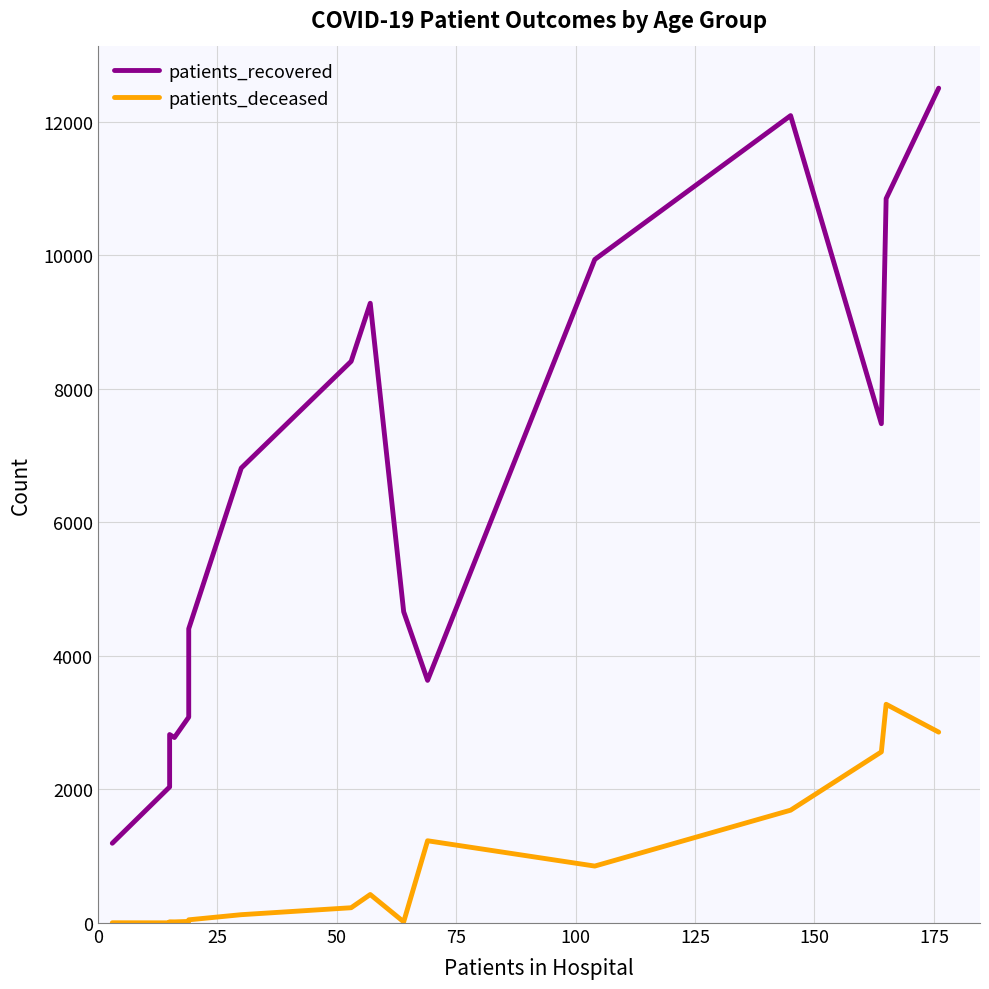

True or false: patients_deceased and patients_recovered intersect in this chart.

False